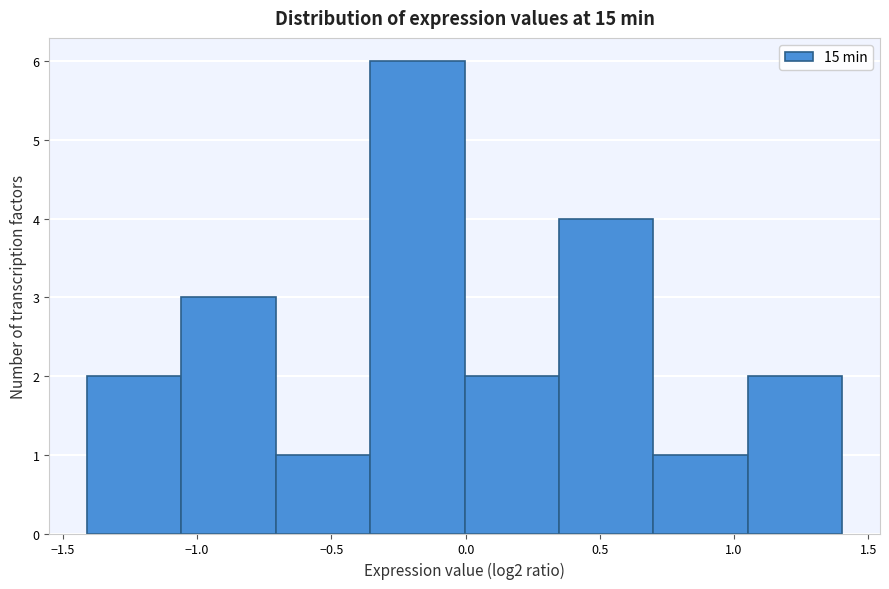

Reading left to right, list every bar in this chart as the range it spans on the x-axis followed by its height. Neither the bar edges nor the heights are printed on the chart, so give them approximately, as read against the axes.

-1.40 to -1.05: 2
-1.05 to -0.70: 3
-0.70 to -0.35: 1
-0.35 to 0.00: 6
0.00 to 0.35: 2
0.35 to 0.70: 4
0.70 to 1.05: 1
1.05 to 1.40: 2